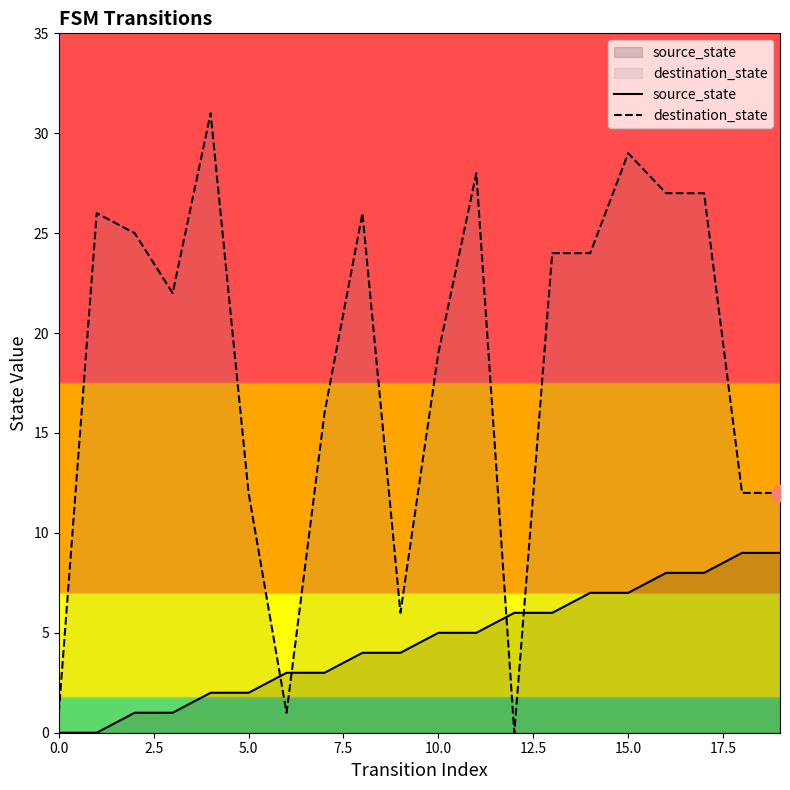

What is the label of the 8th point from the right?

12